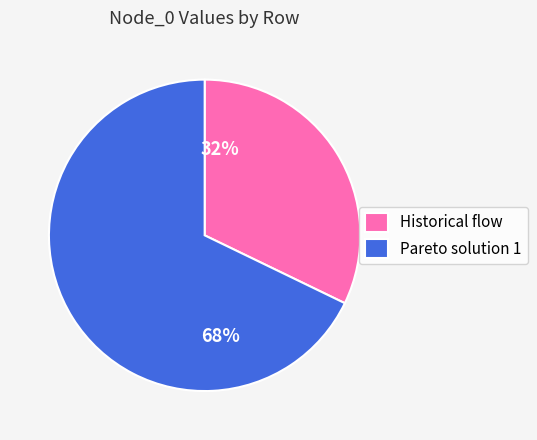

What is the smallest slice in the pie chart?

Historical flow